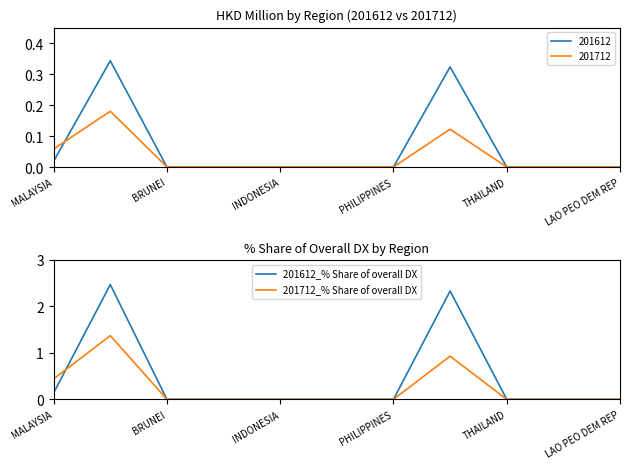

Does the chart have visible grid lines?

No